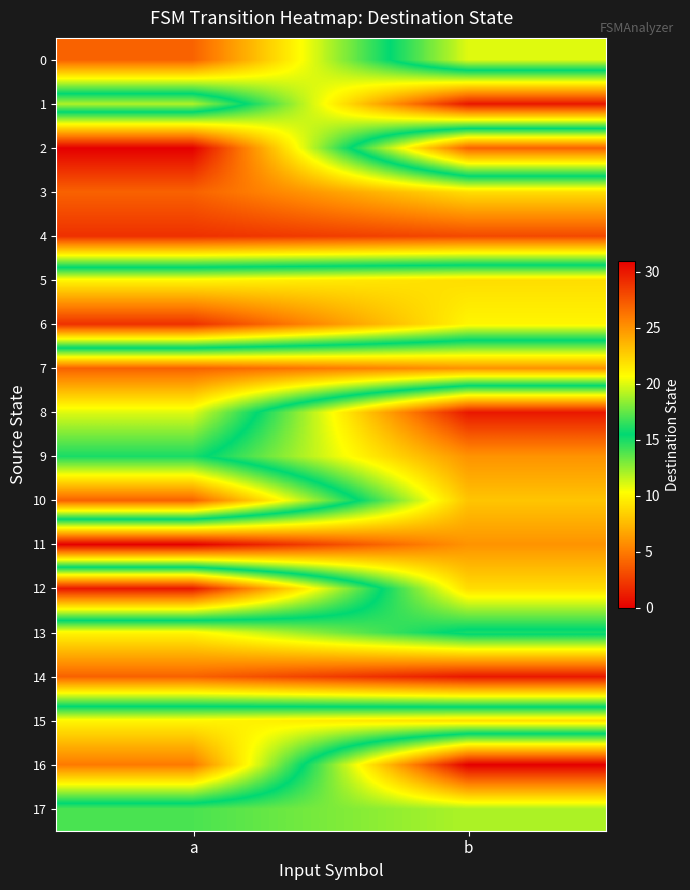

Reading right to left, what are all the values shown in this chart?

0: b=11	a=27
1: b=30	a=12
2: b=4	a=31
3: b=22	a=27
4: b=28	a=29
5: b=9	a=10
6: b=10	a=2
7: b=25	a=27
8: b=1	a=20
9: b=6	a=16
10: b=8	a=27
11: b=6	a=0
12: b=9	a=30
13: b=16	a=10
14: b=1	a=4
15: b=22	a=21
16: b=0	a=26
17: b=12	a=14